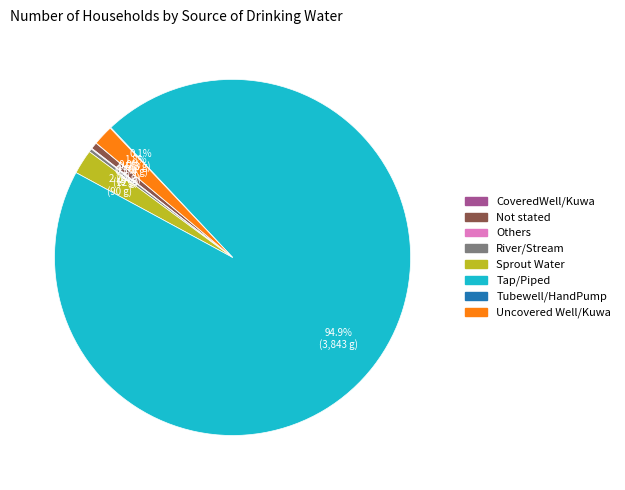

To the nearest percent, what is the average slice percentage?

12%